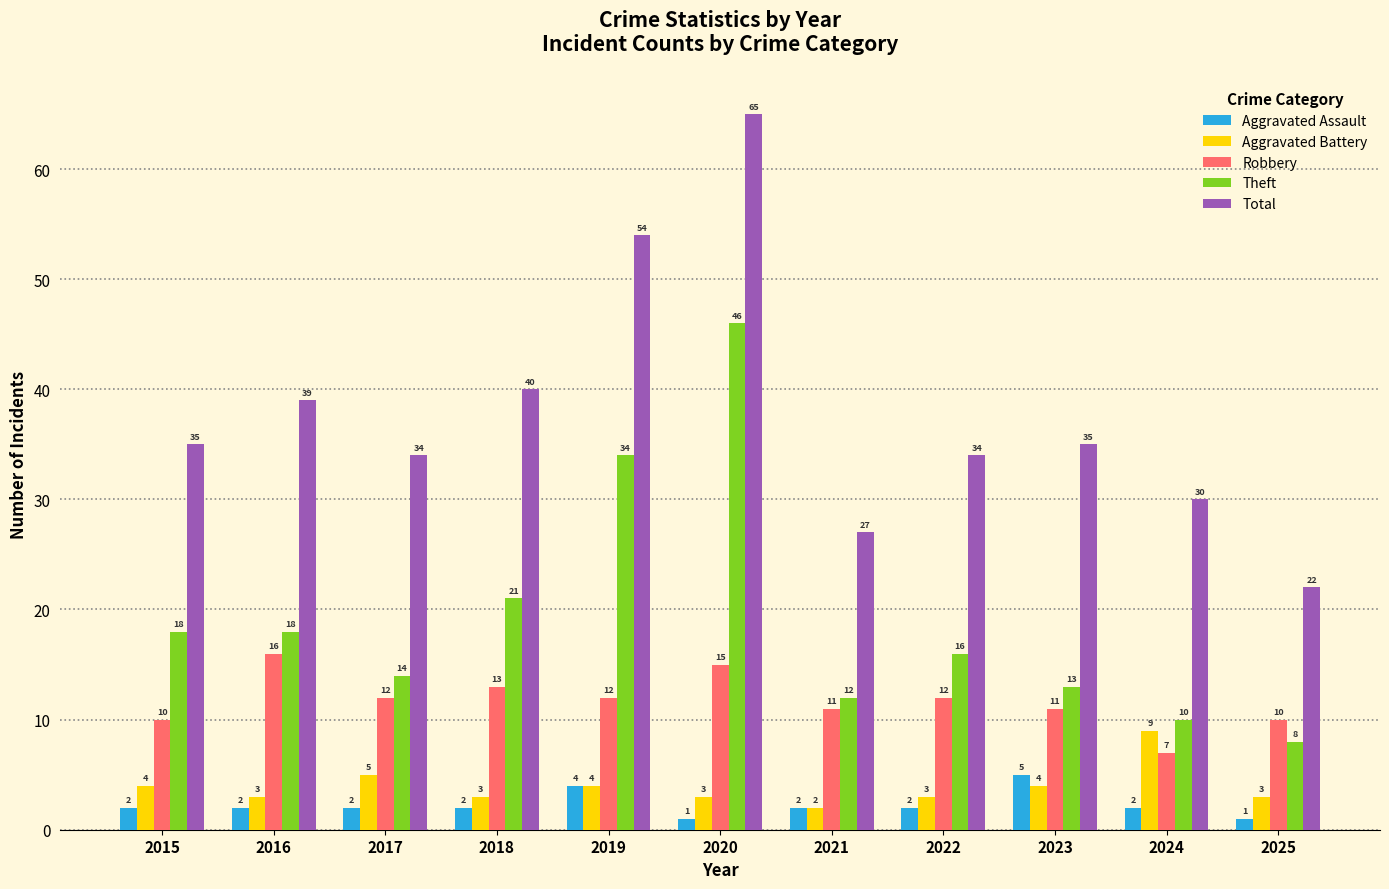

Reading right to left, list all the values displayed in this chart.

Aggravated Assault: 1	2	5	2	2	1	4	2	2	2	2
Aggravated Battery: 3	9	4	3	2	3	4	3	5	3	4
Robbery: 10	7	11	12	11	15	12	13	12	16	10
Theft: 8	10	13	16	12	46	34	21	14	18	18
Total: 22	30	35	34	27	65	54	40	34	39	35